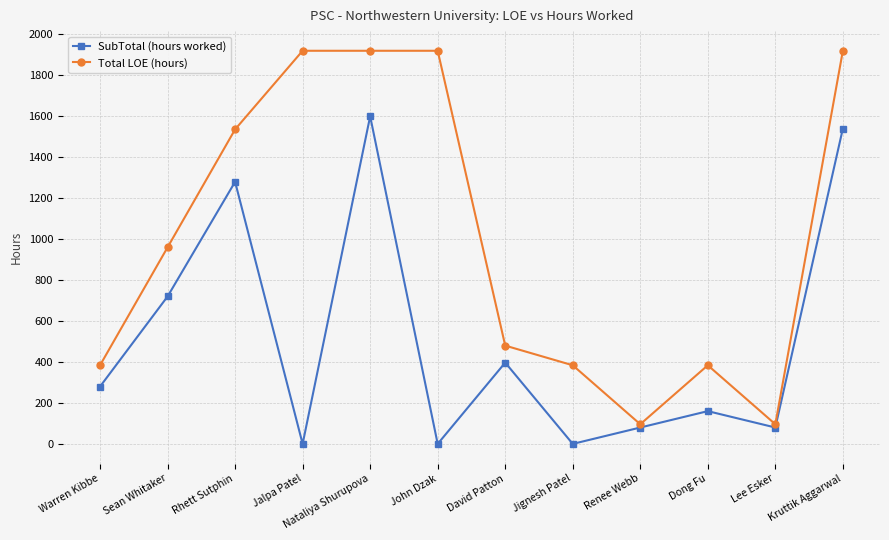

How many values in the SubTotal (hours worked) series are below 280?

6